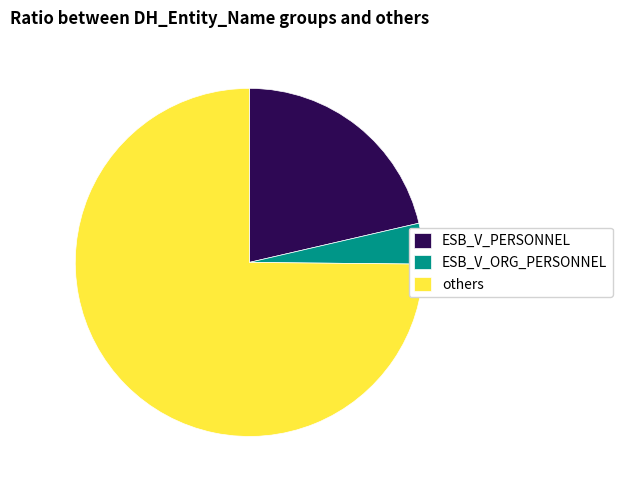

Is it true that ESB_V_ORG_PERSONNEL is 4% of the pie?

True